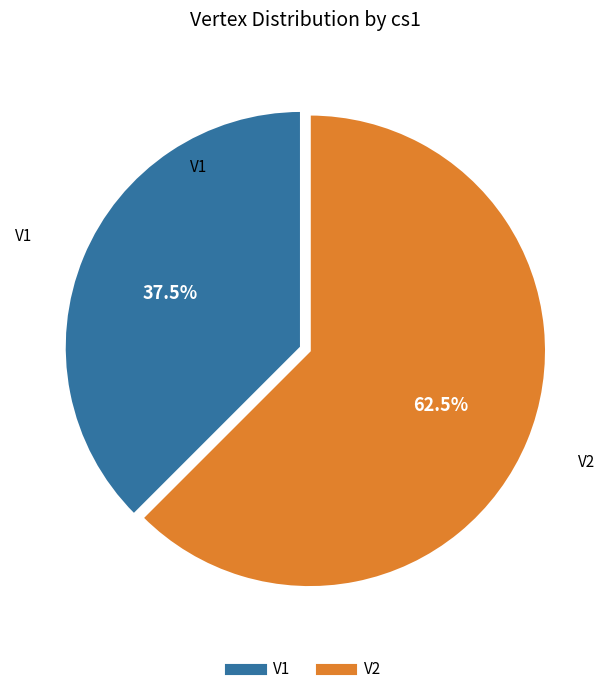

Count the number of slices in the pie.

2